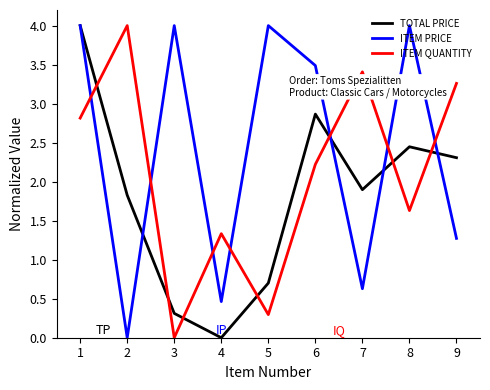

At 3, list the series in order from largest to smallest.

ITEM PRICE, TOTAL PRICE, ITEM QUANTITY